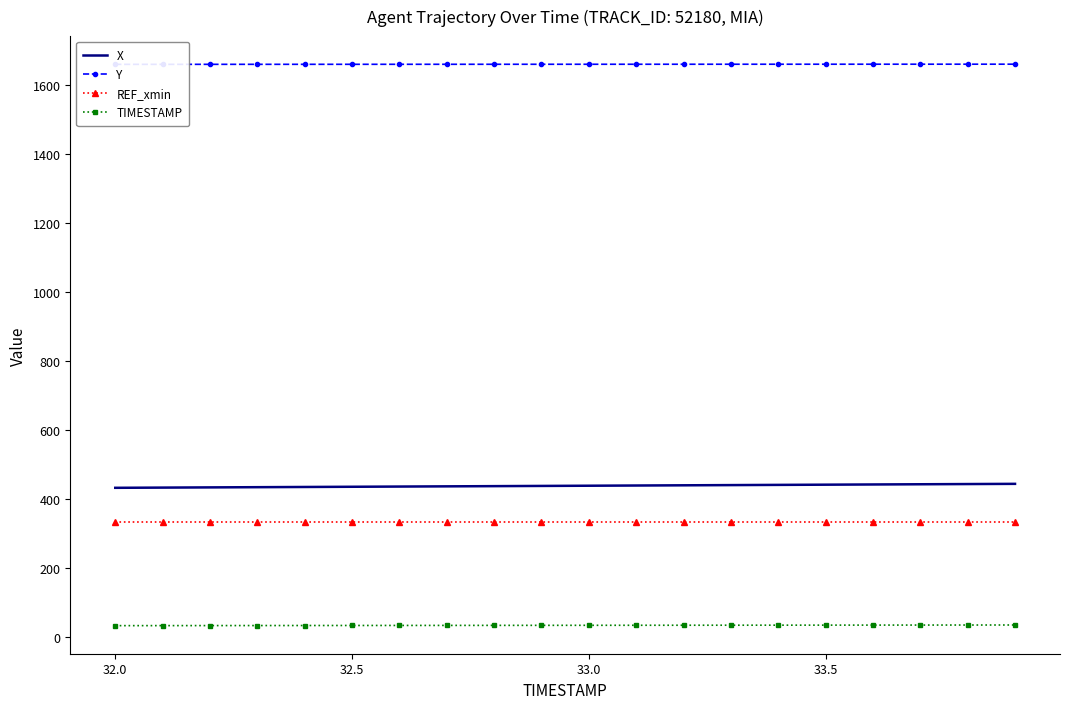

What is the maximum value for REF_xmin?

333.5